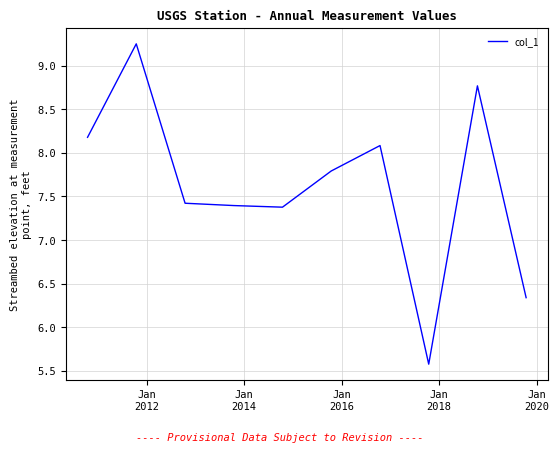

What is the smallest value displayed?

5.6